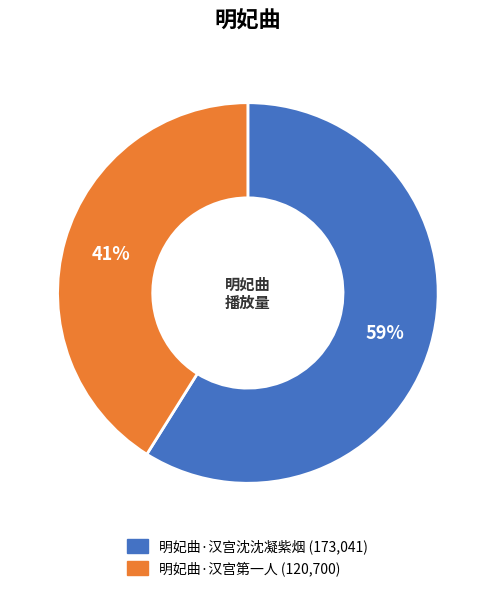

Do 明妃曲·汉宫沈沈凝紫烟 and 明妃曲·汉宫第一人 together represent more than half of the pie?

Yes